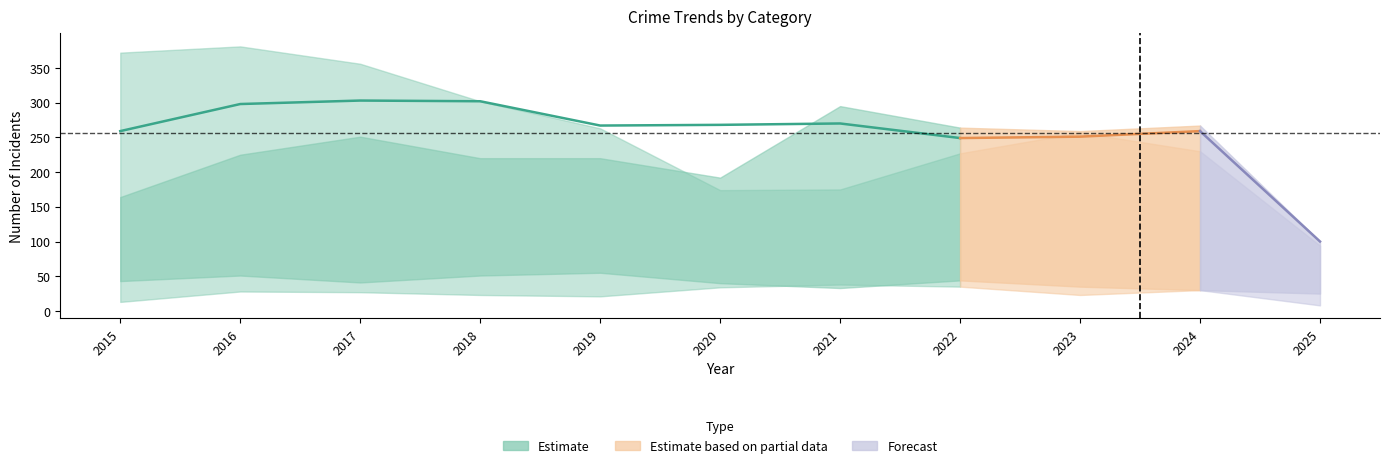

The value of Aggravated Assault at 2017 is 251. True or false?

True